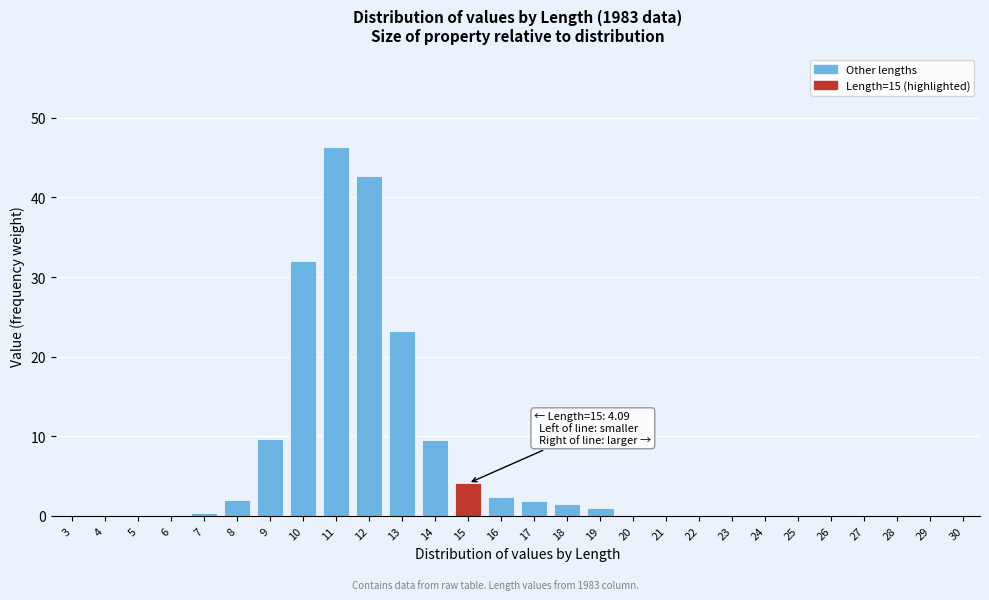

What is the sum of all values?

176.8